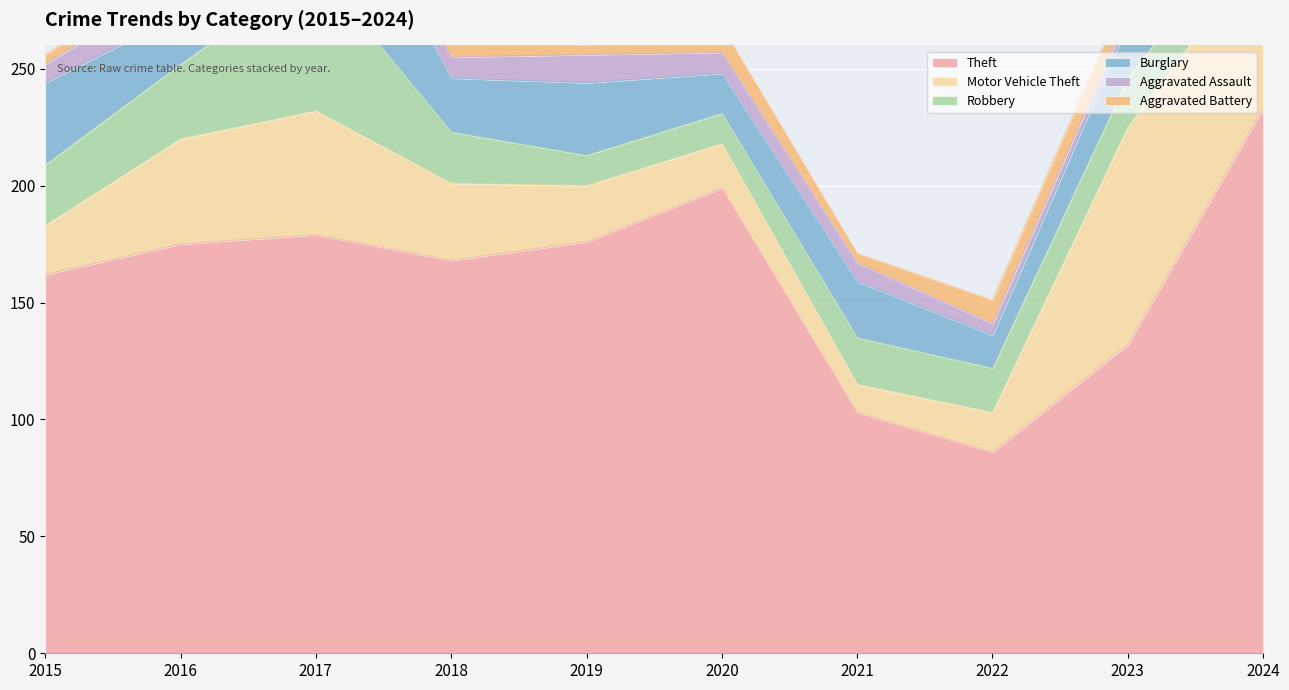

How many lines are shown in the chart?

6